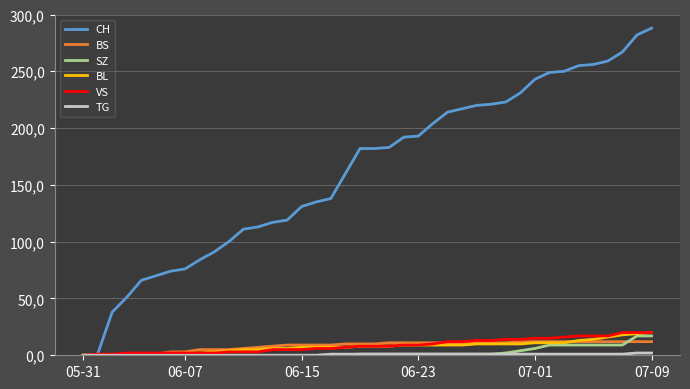

Does the chart display data point markers on the line(s)?

No